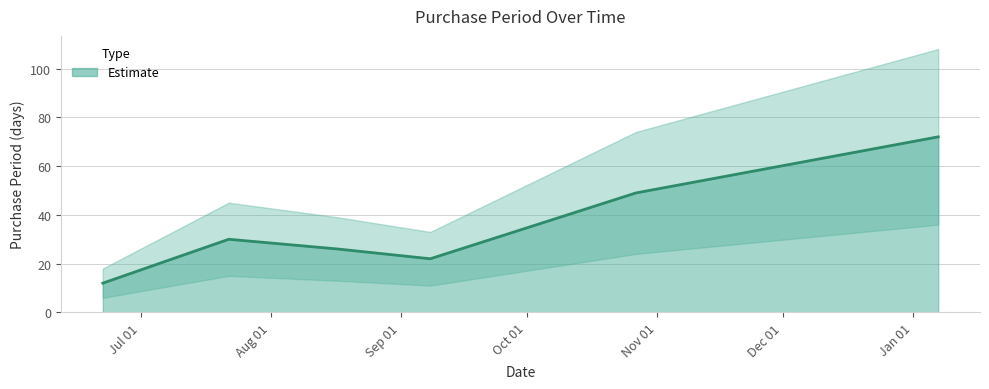

Which label corresponds to the smallest value in the chart?

2015-06-22